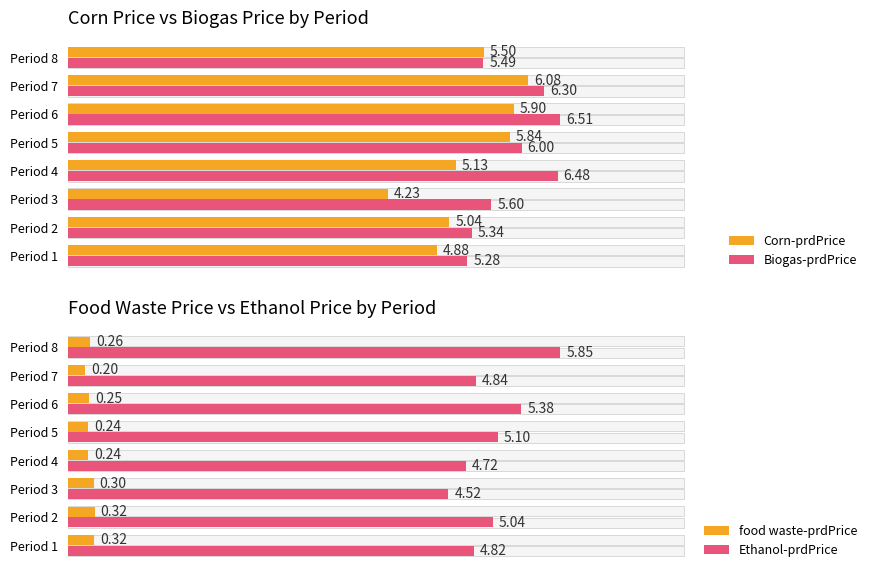

What is the value of the Biogas-prdPrice bar at the 6th from the left?

6.5